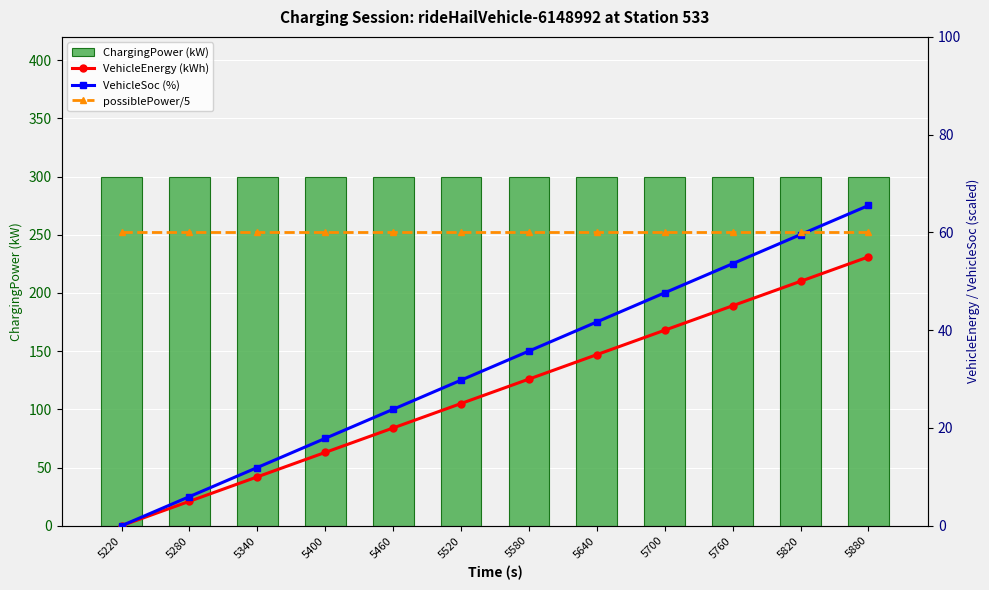

What is the sum of all ChargingPower (kW) values?

3600.0